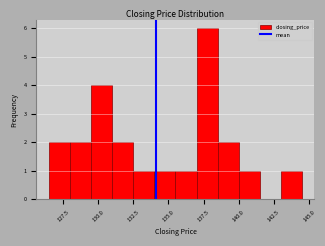

Around what value on the x-axis is the tallest bar? Give the approximate position of its centre, as read against the axis.

138.0